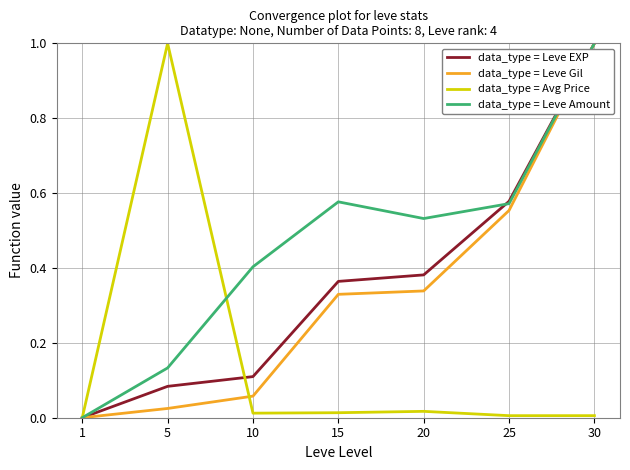

What are all the series names shown in the legend?

data_type = Leve EXP, data_type = Leve Gil, data_type = Avg Price, data_type = Leve Amount